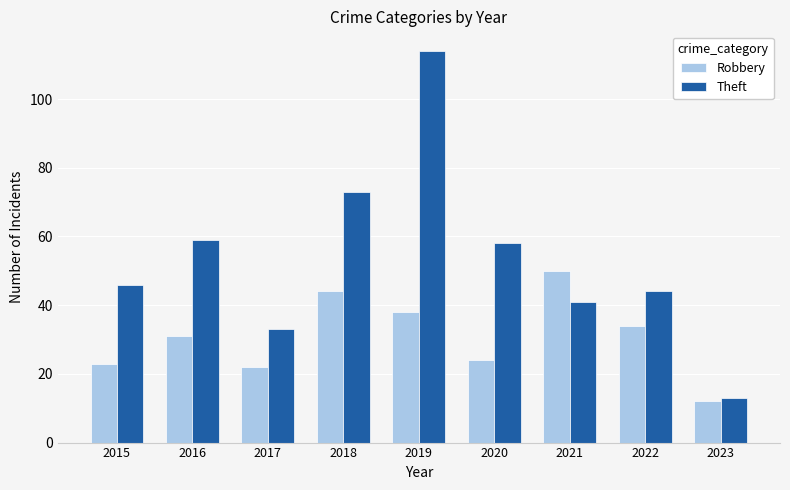

What is the difference between the highest and lowest values at 2019?

76